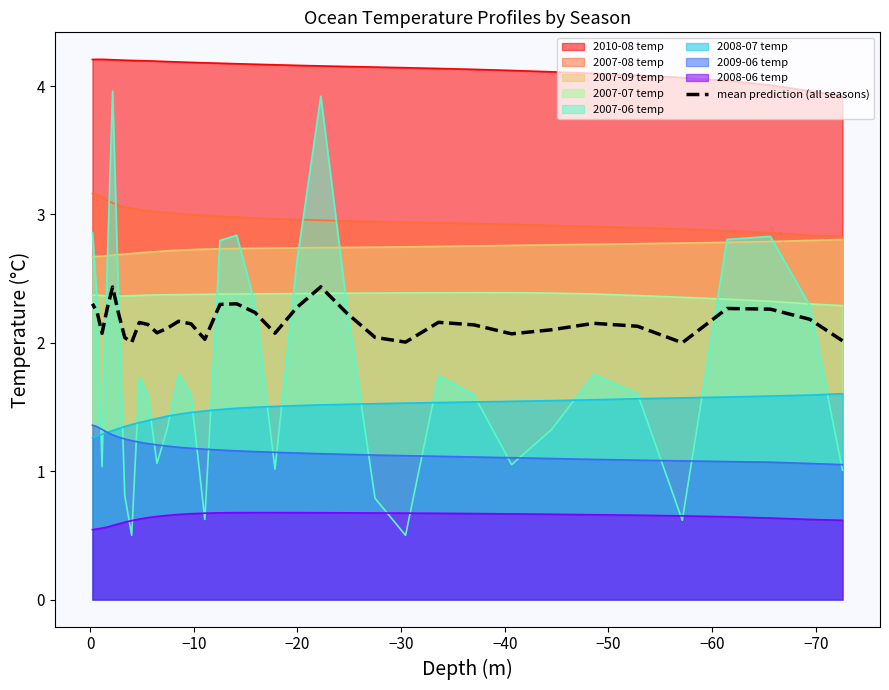

What is the difference between the maximum and minimum values?

0.4